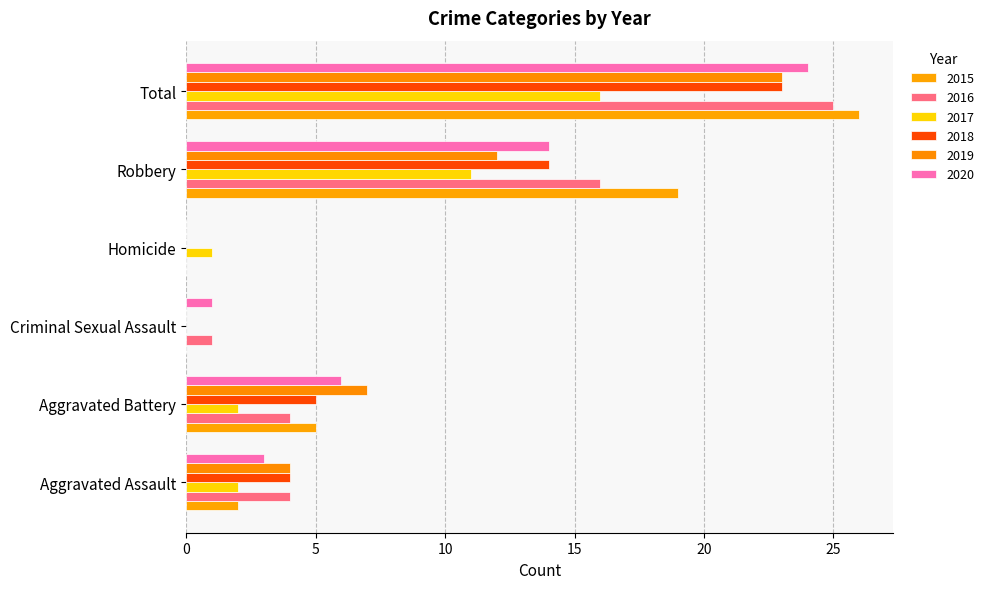

At which category is the sum across all series the highest?

Total